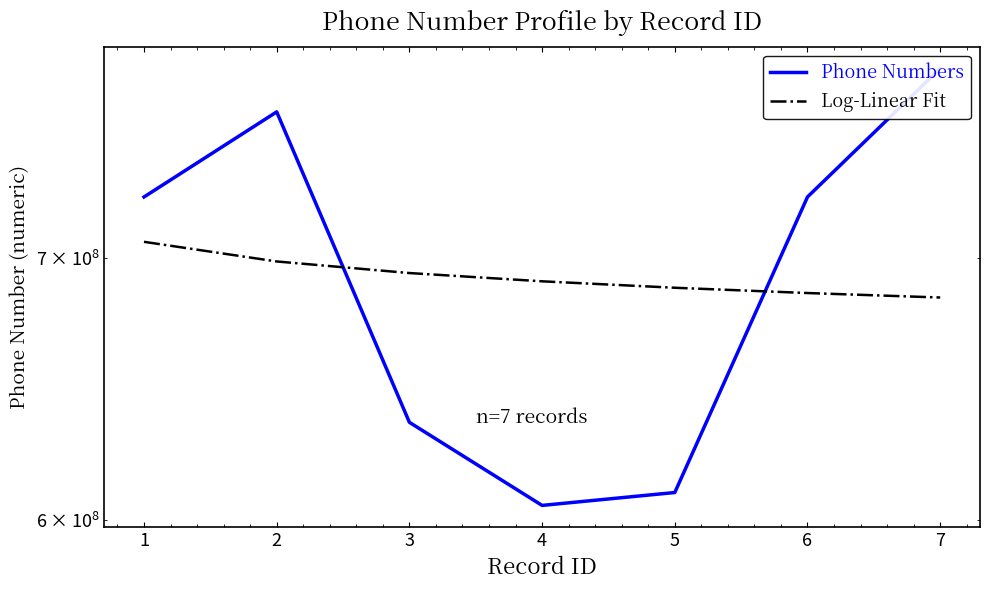

What is the smallest value displayed?

605250597.0